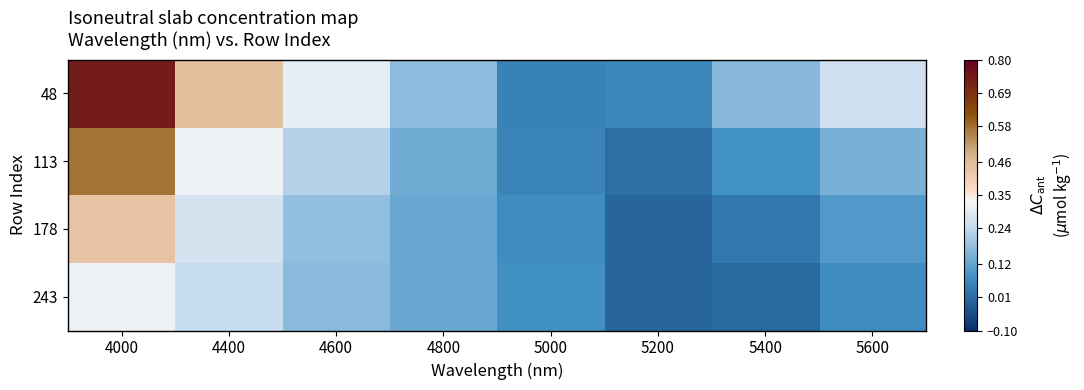

Which series changed the most between 4400 and 5000?

48